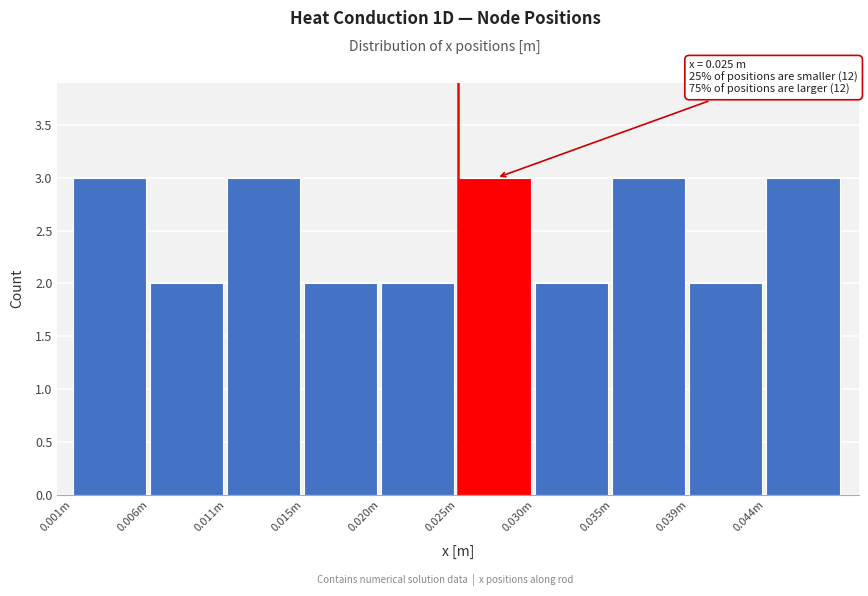

Reading right to left, extract all data points from this chart.

0.044m=3	0.039m=2	0.035m=3	0.030m=2	0.025m=3	0.020m=2	0.015m=2	0.011m=3	0.006m=2	0.001m=3